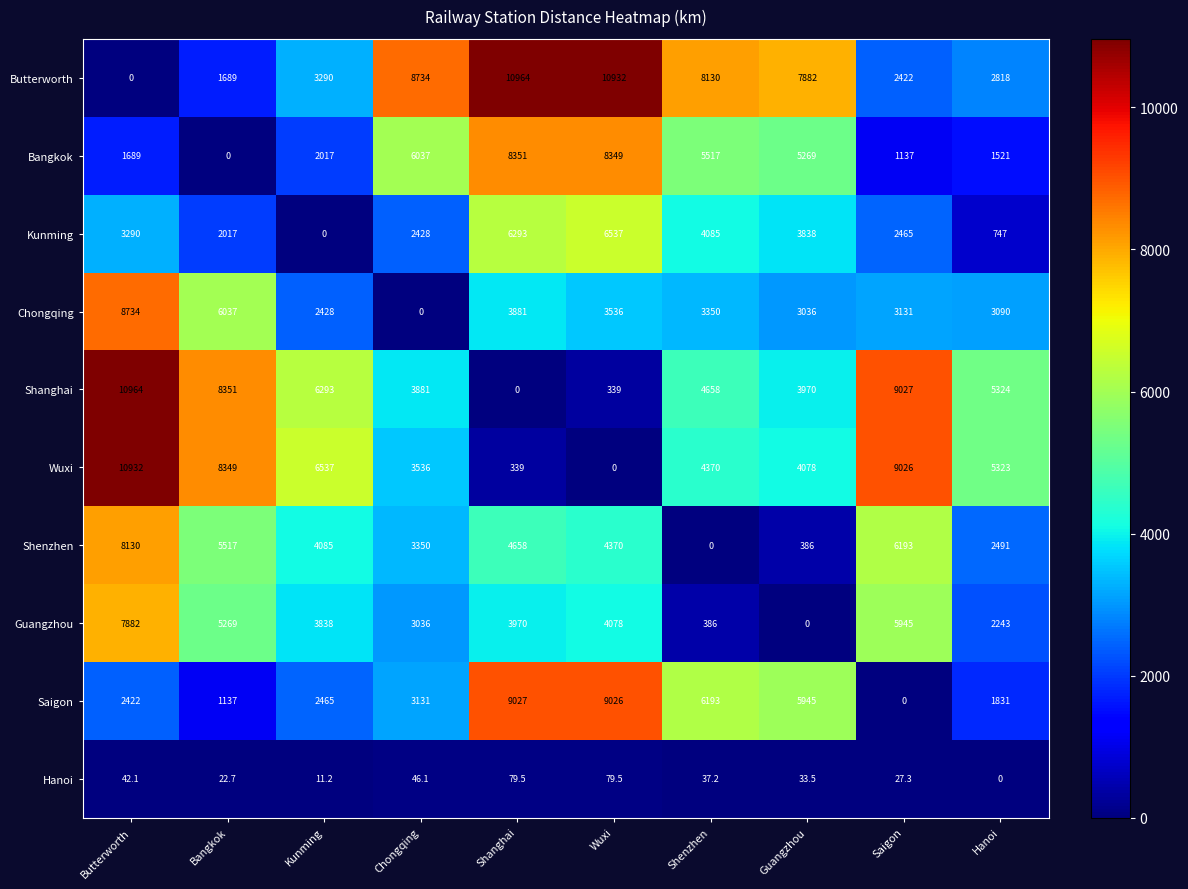

Count the number of categories in the chart.

10